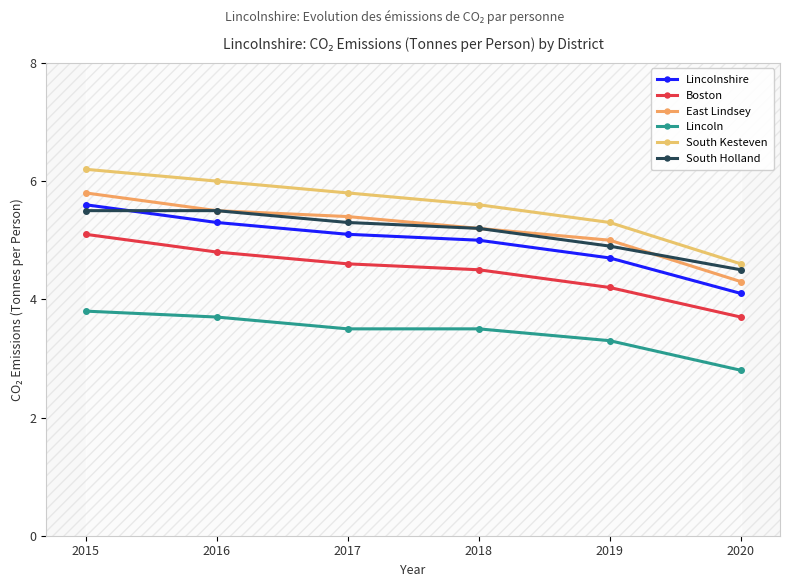

True or false: South Kesteven has a value of 1.9 at 2017.

False